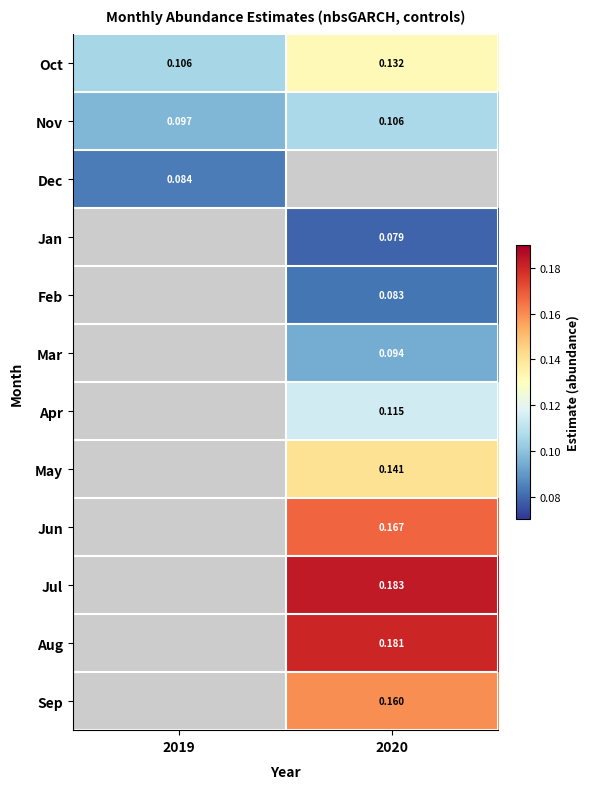

At how many categories does at least one series exceed 0?

2